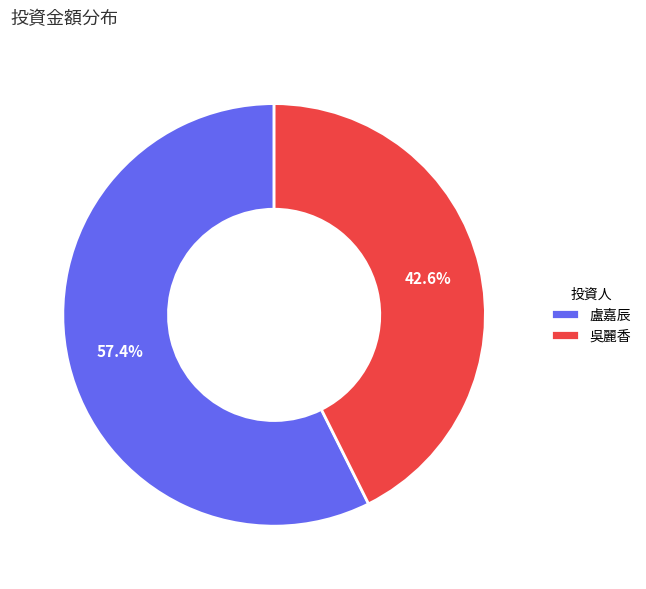

How many segments does this pie chart have?

2